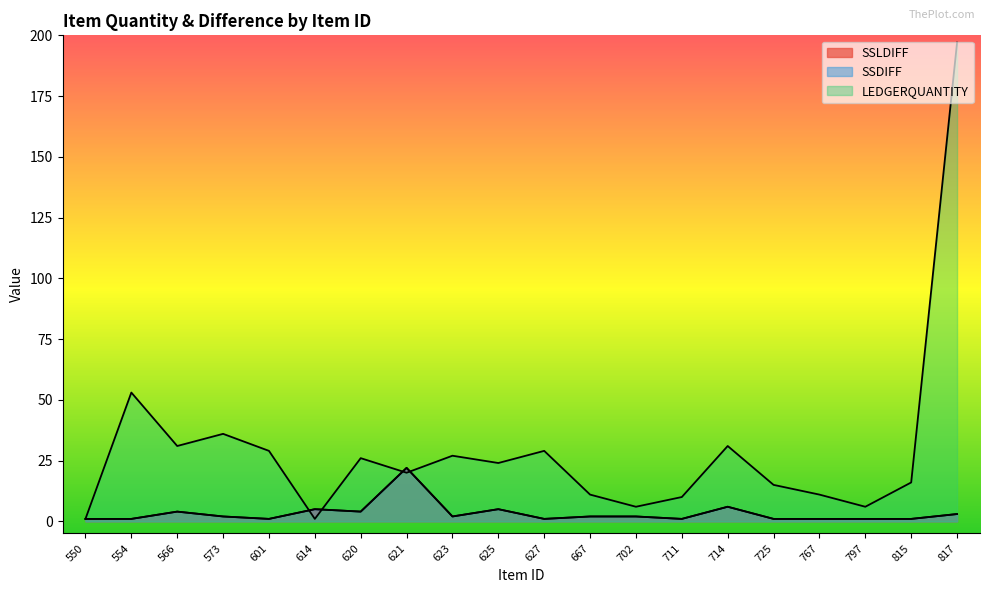

Where is the first local minimum for SSDIFF?

601